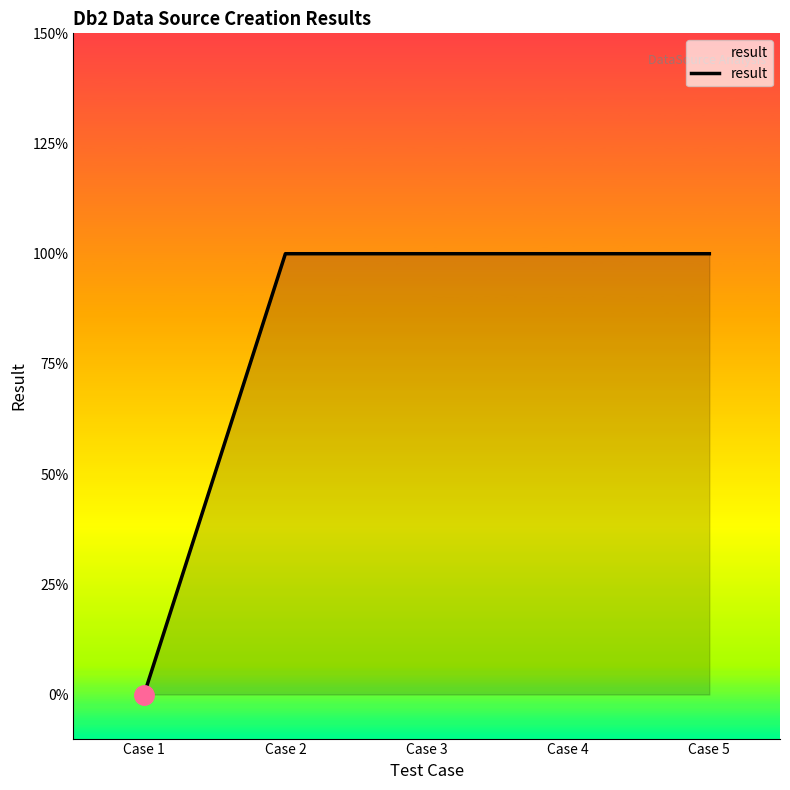

Does the chart have visible grid lines?

No